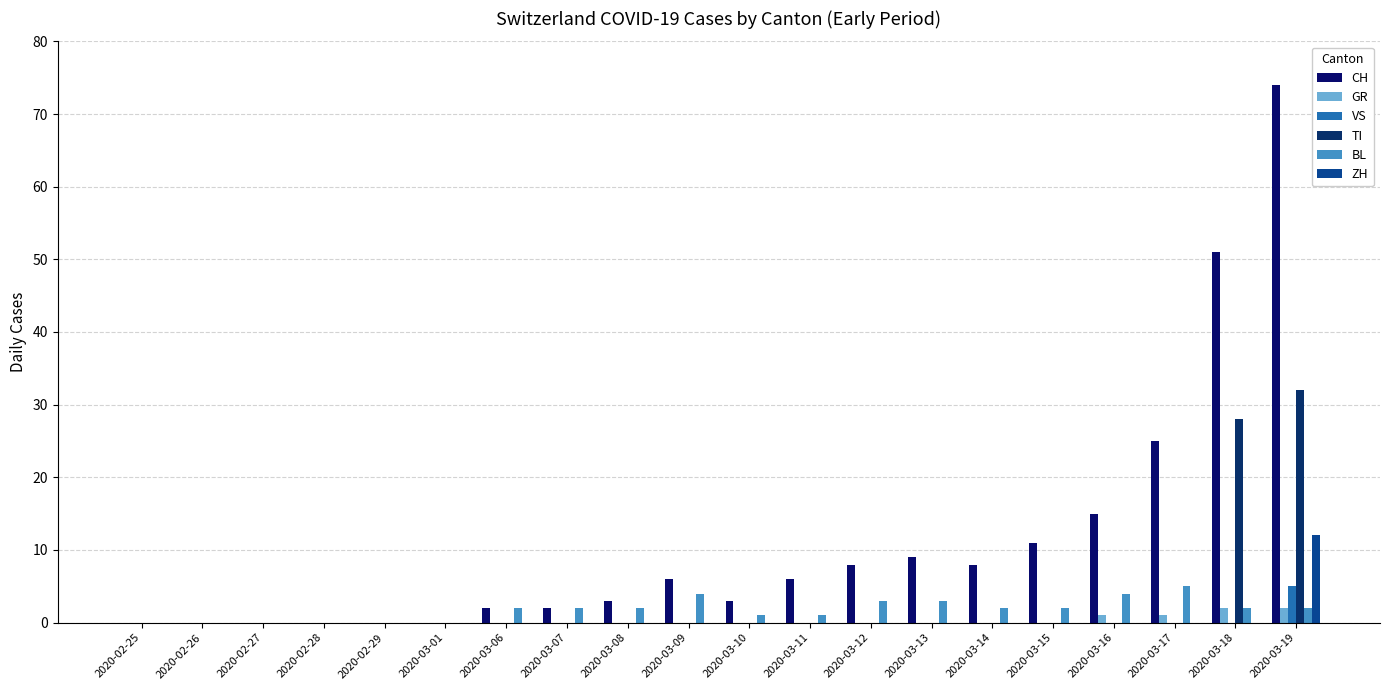

Does the chart contain stacked bars?

No